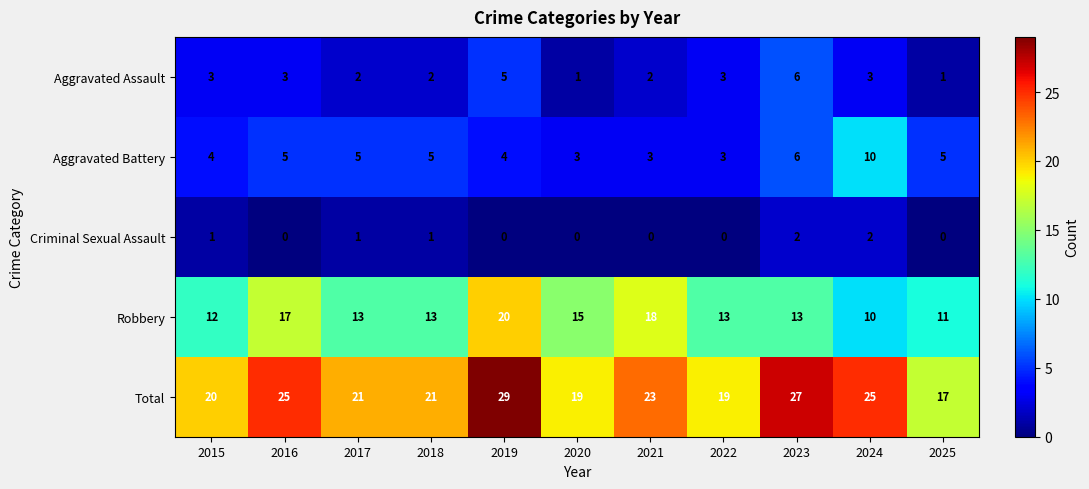

Count the number of categories in the chart.

11